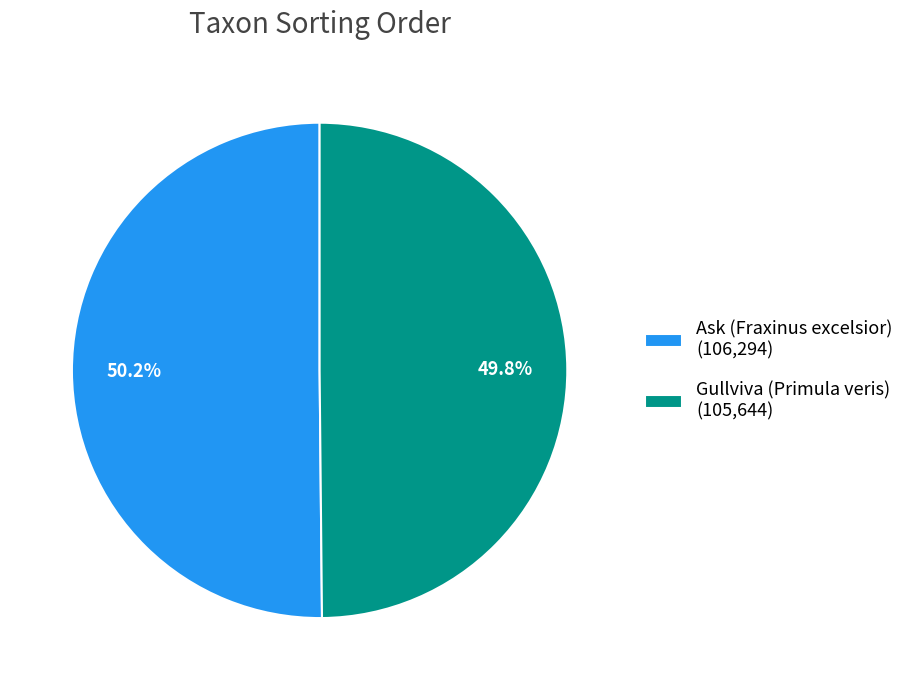

What percentage do Gullviva (Primula veris) and Ask (Fraxinus excelsior) together represent?

100.0%